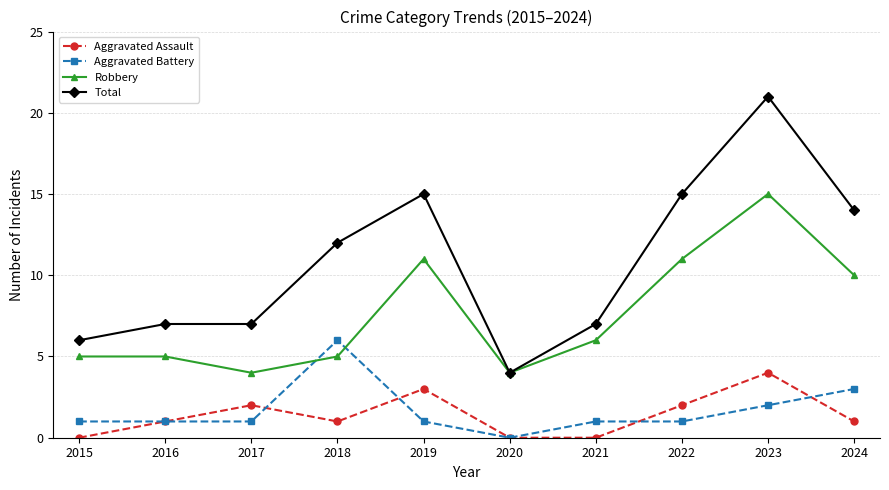

What is the difference between the highest and lowest values at 2021?

7